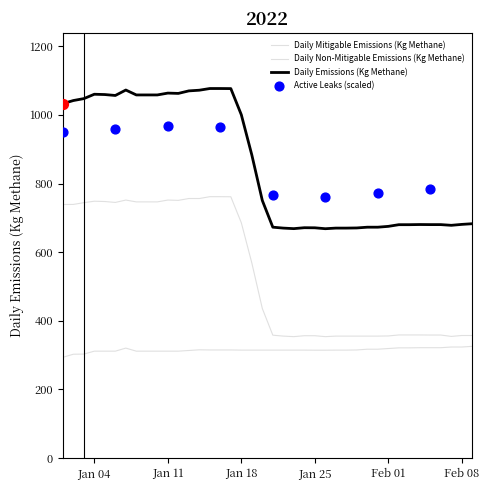

Which series has the largest total across all categories?

Daily Emissions (Kg Methane)